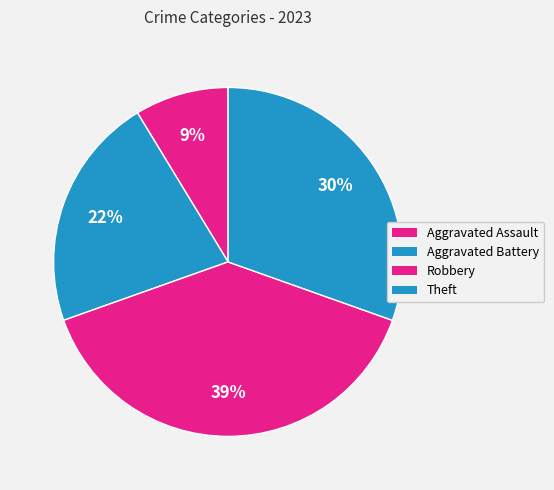

To the nearest percent, what is the combined percentage of Aggravated Battery and Robbery?

61%